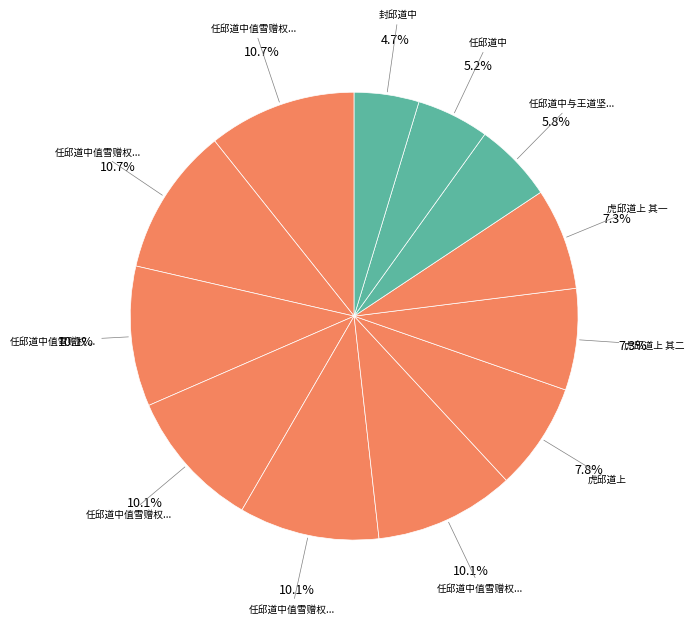

How many segments does this pie chart have?

12